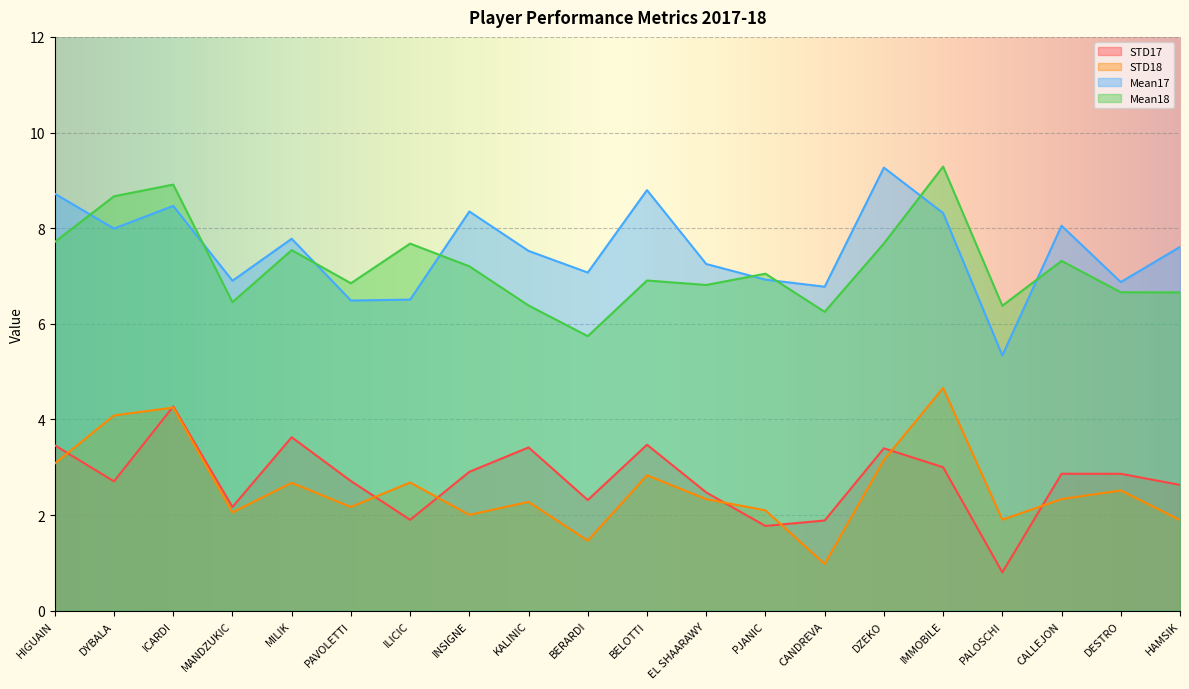

At how many categories does at least one series exceed 2?

20